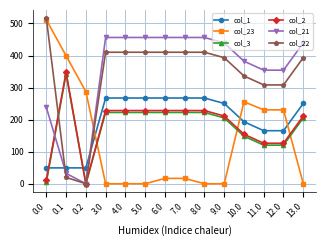

Where do col_2 and col_23 first cross each other?

0.2 and 3.0